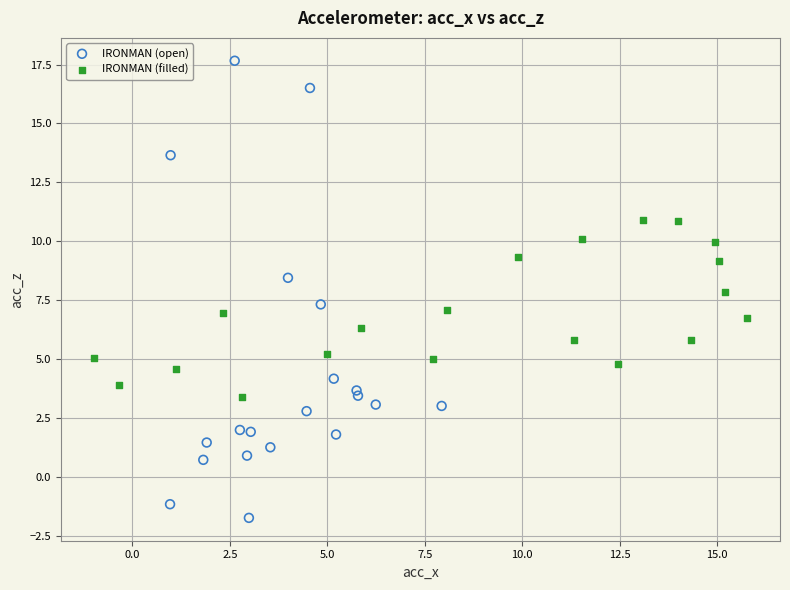

Which series reaches the minimum Y coordinate?

IRONMAN (open)